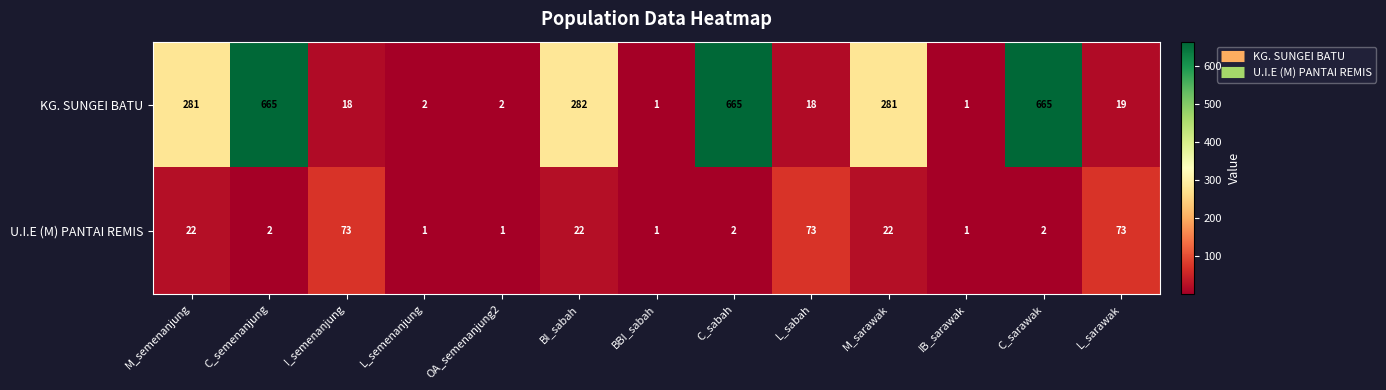

Where does the KG. SUNGEI BATU series first go above 19?

M_semenanjung